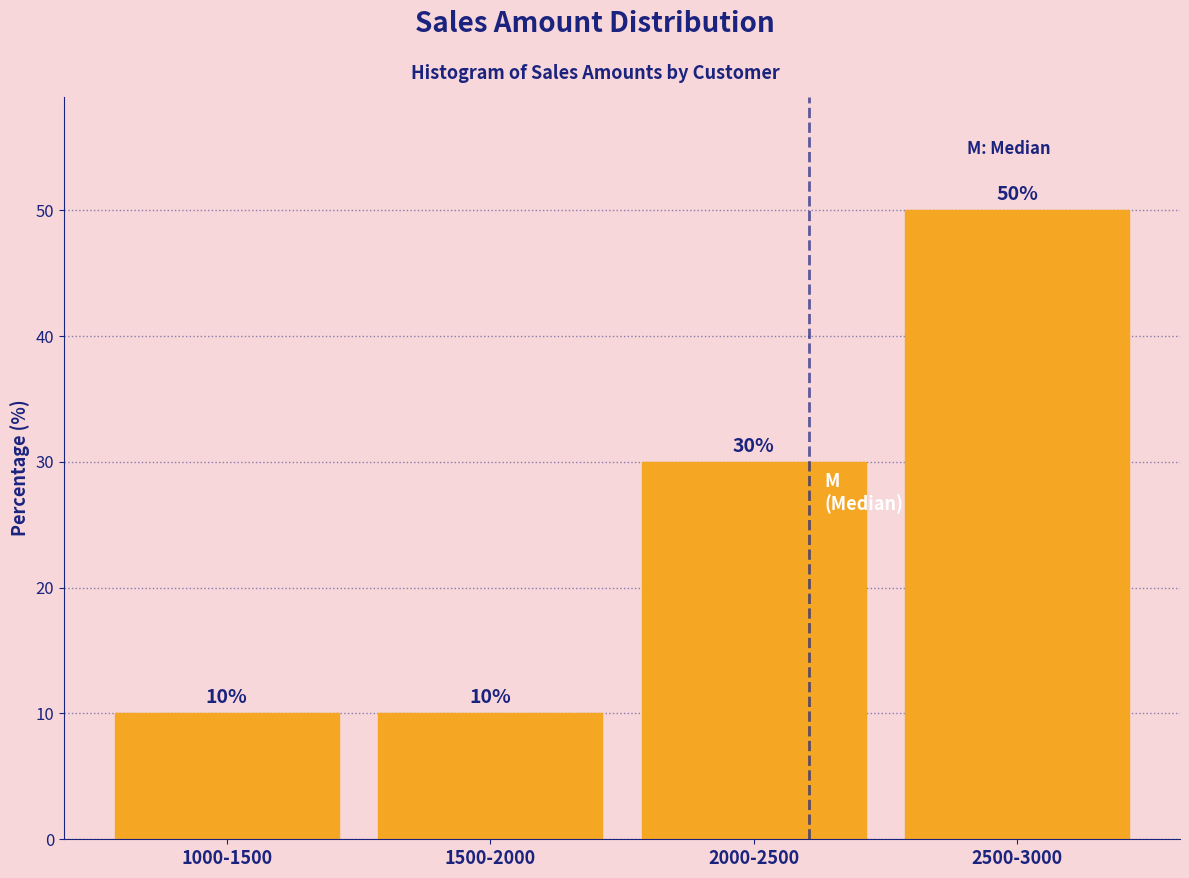

Reading right to left, list all the values displayed in this chart.

2500-3000=50	2000-2500=30	1500-2000=10	1000-1500=10